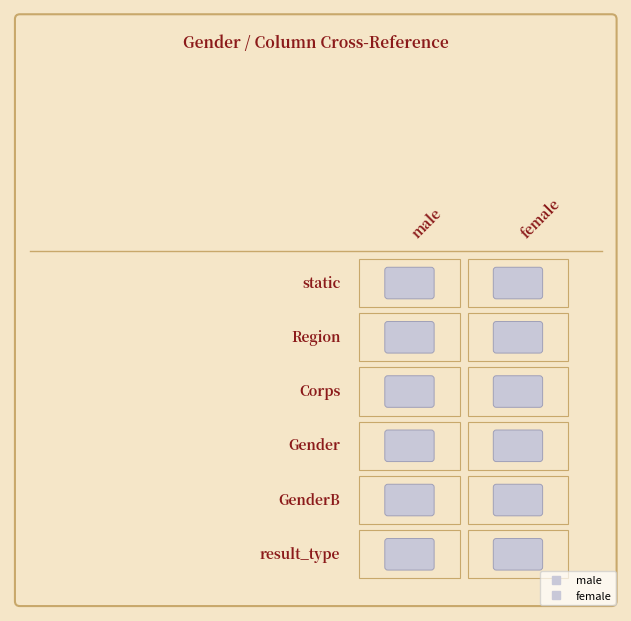

Reading right to left, transcribe all the data shown in this chart.

male: result_type=1	GenderB=1	Gender=1	Corps=1	Region=1	static=1
female: result_type=2	GenderB=2	Gender=2	Corps=2	Region=2	static=2